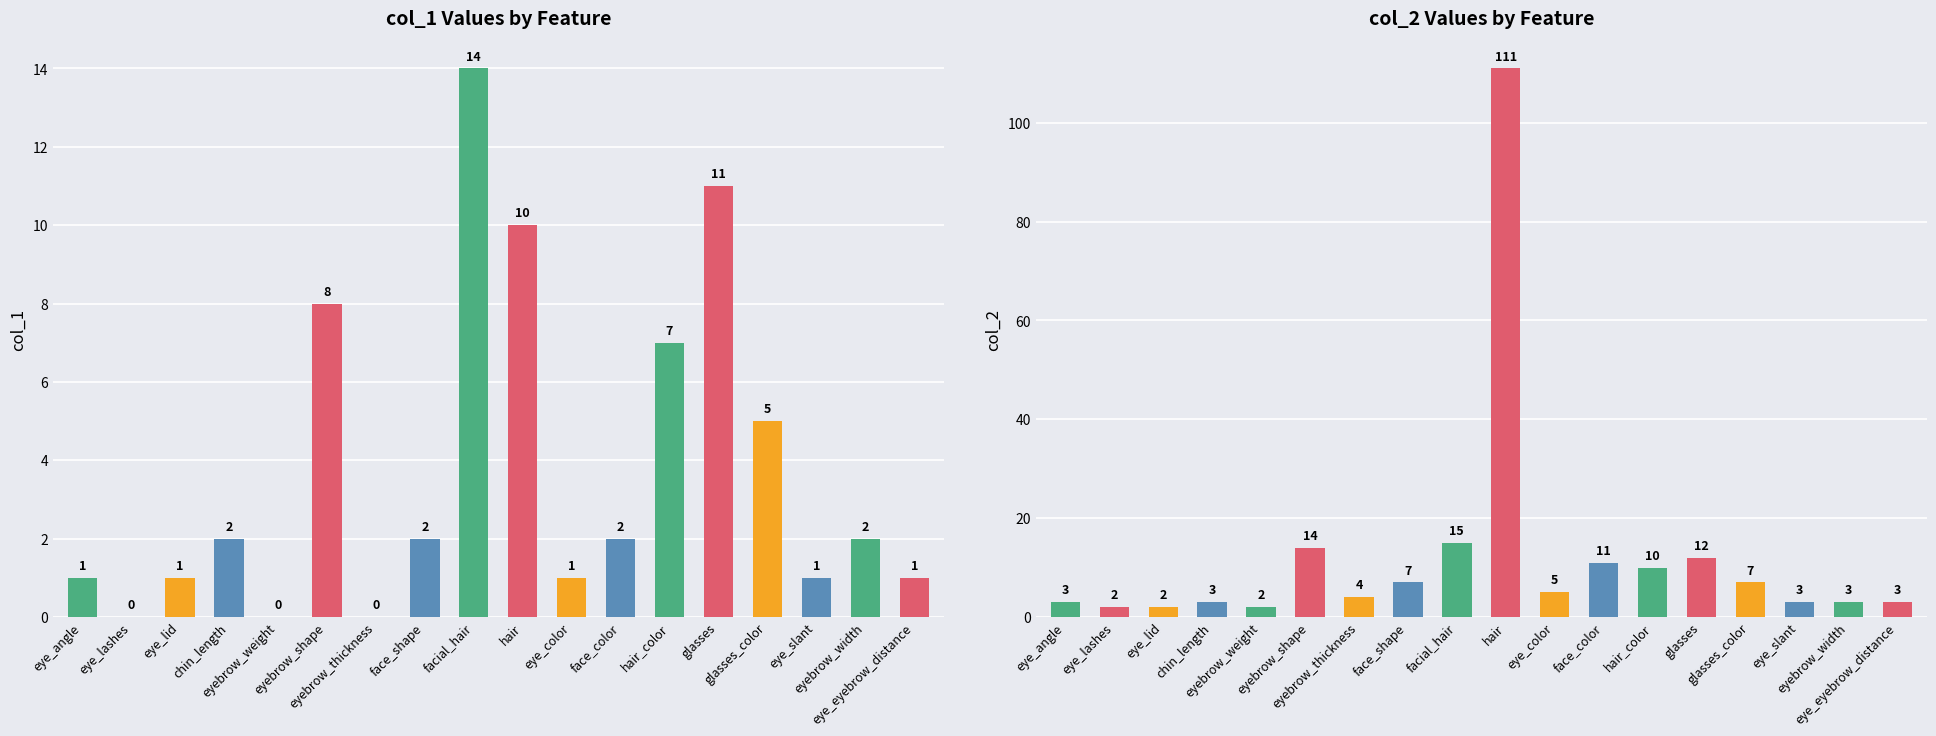

How many distinct data groups are displayed?

2